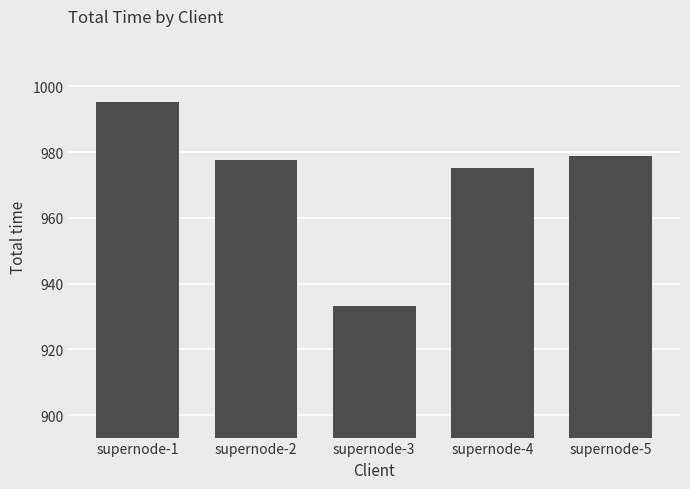

Rank the categories by value from highest to lowest.

supernode-1, supernode-5, supernode-2, supernode-4, supernode-3